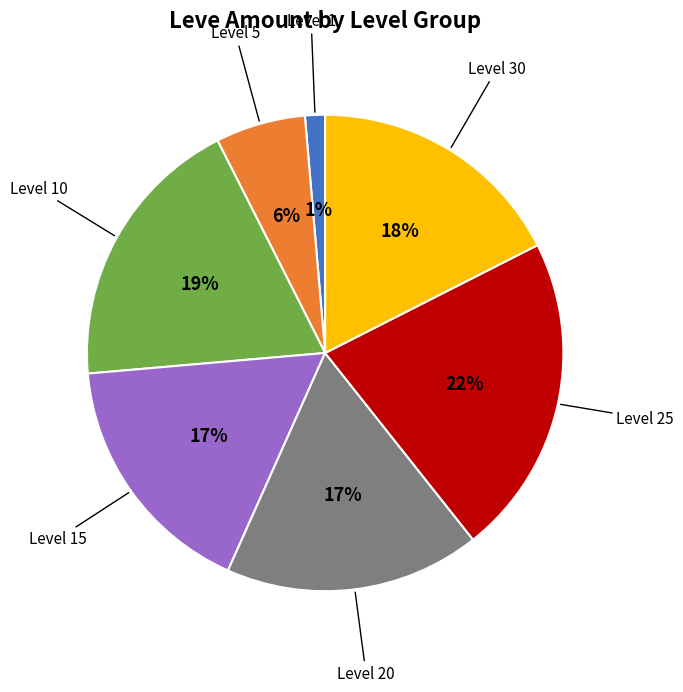

To the nearest percent, what is the average slice percentage?

14%